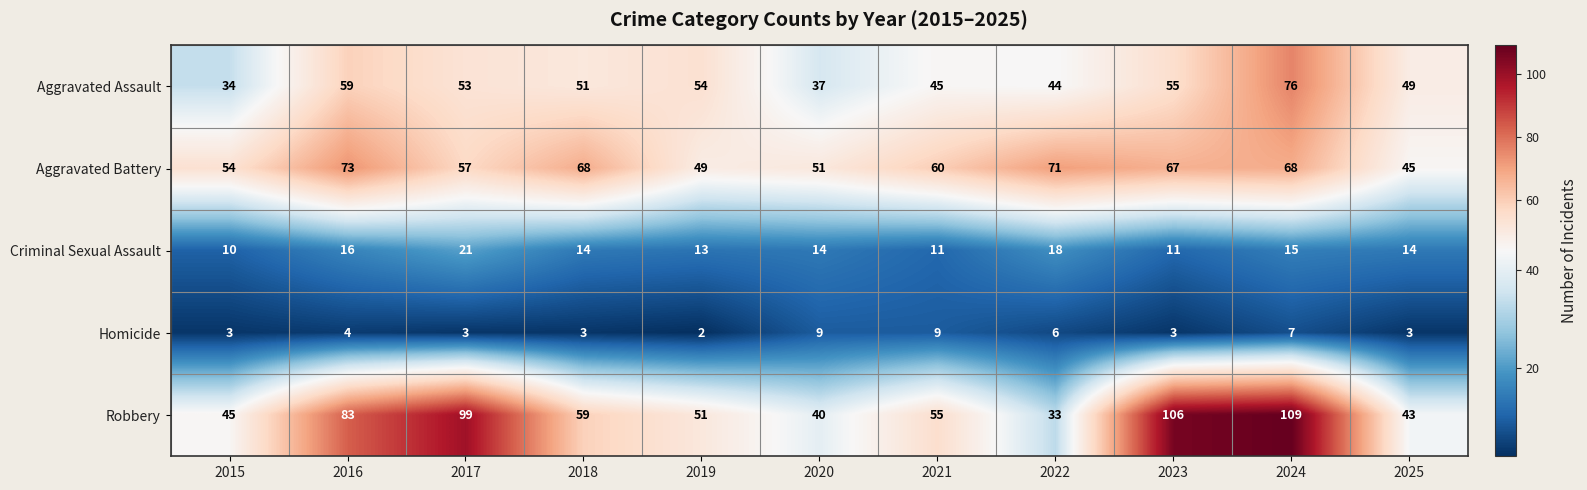

Which category has the highest value across all series?

2024